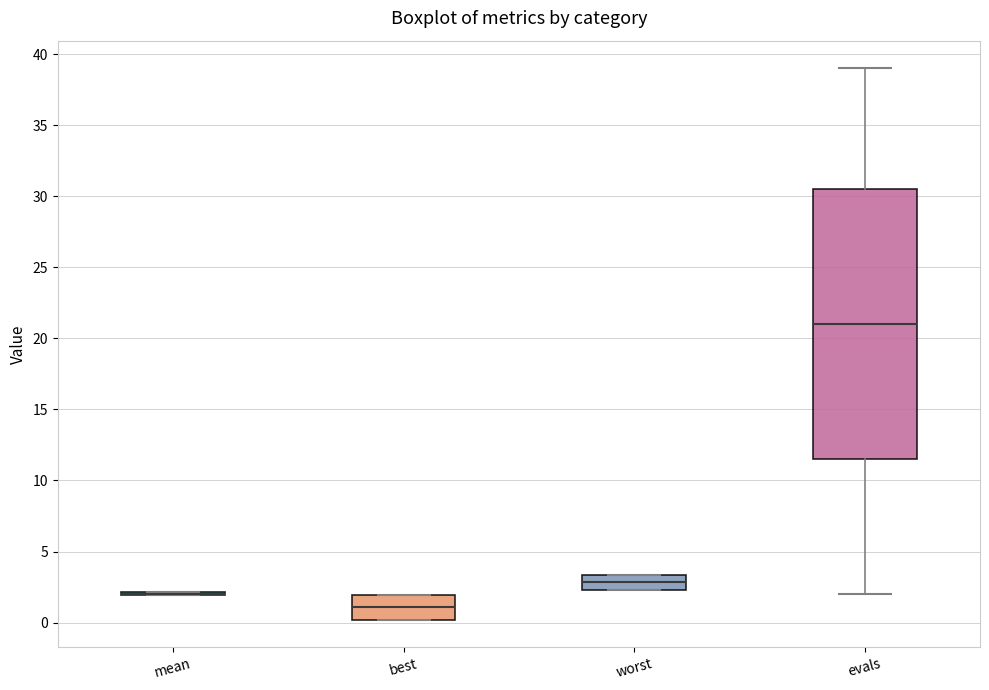

Reading left to right, read every box against the y-axis: the position of its median line, the range the box covers, and the ends of its whiskers. The values are not printed on the chart, so give them approximately, as read against the axis.

mean: box collapsed to a line at 2.0, whiskers 2.0 to 2.0
best: median 1.0, box 0.0 to 2.0, whiskers 0.0 to 2.0
worst: median 3.0, box 2.5 to 3.5, whiskers 2.5 to 3.5
evals: median 21.0, box 11.5 to 30.5, whiskers 2.0 to 39.0